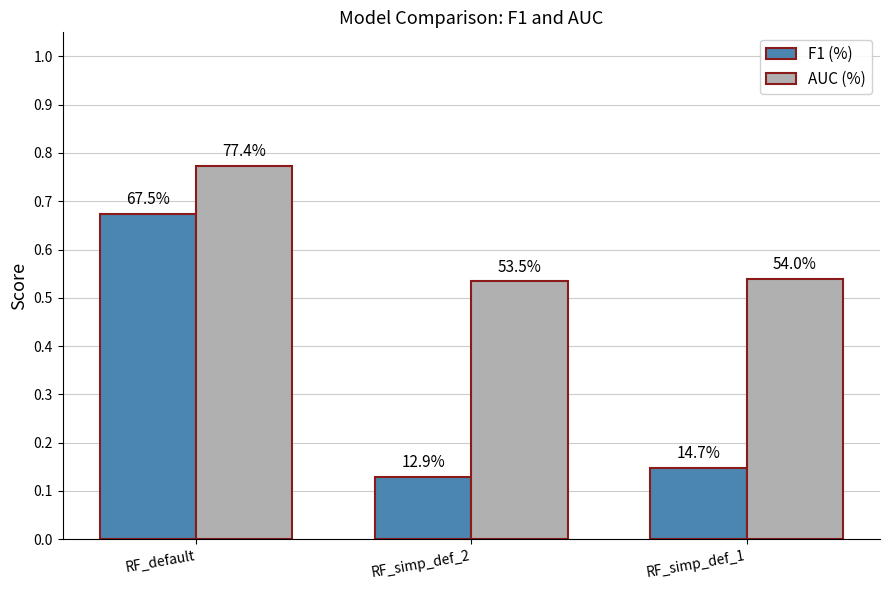

How many groups of bars are there?

3